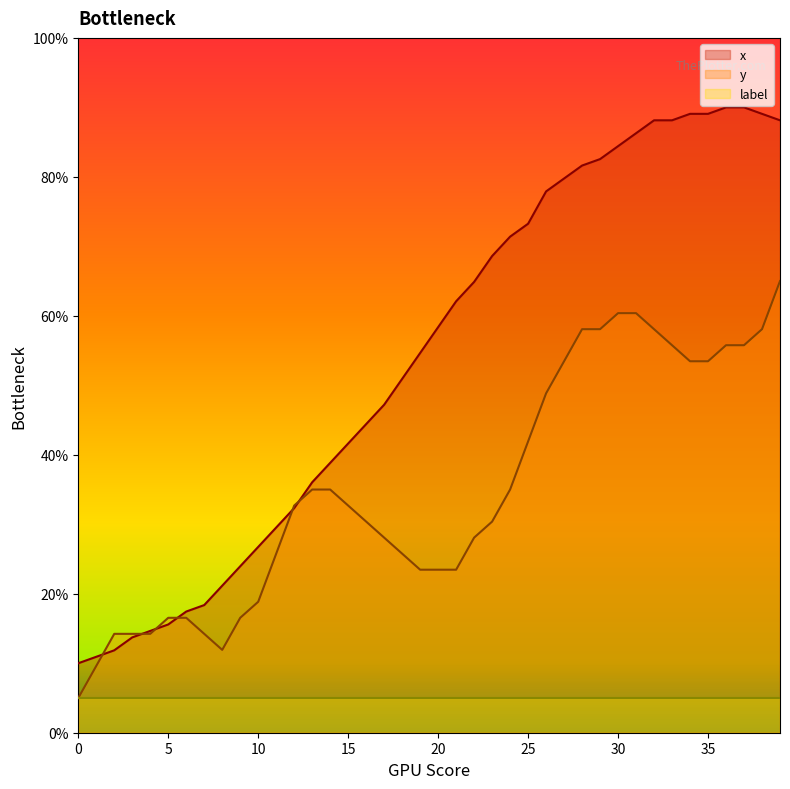

Count the number of data series in this chart.

3